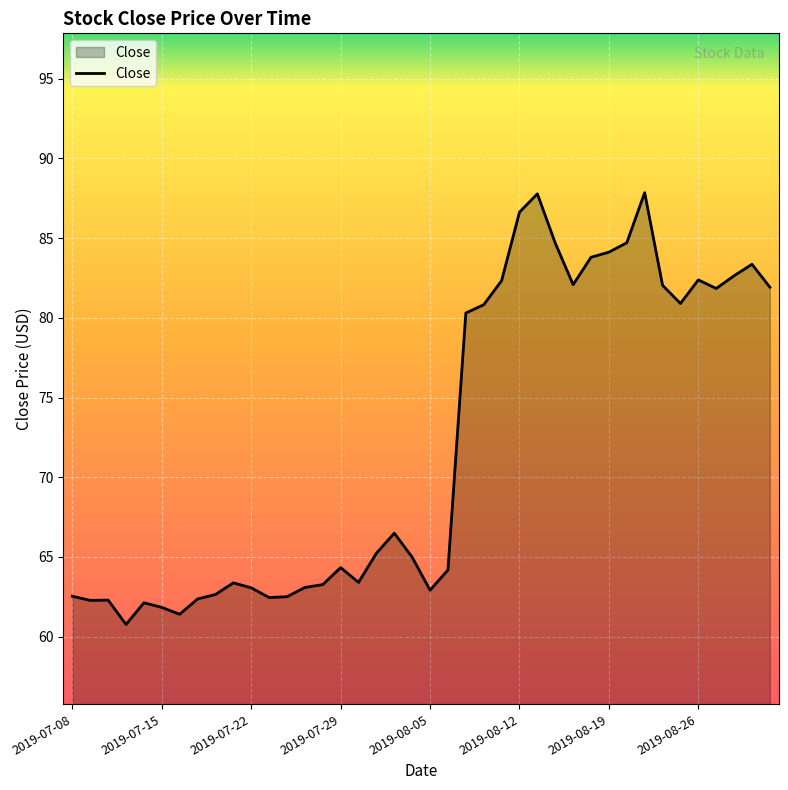

What is the difference between the maximum and minimum values?

27.1